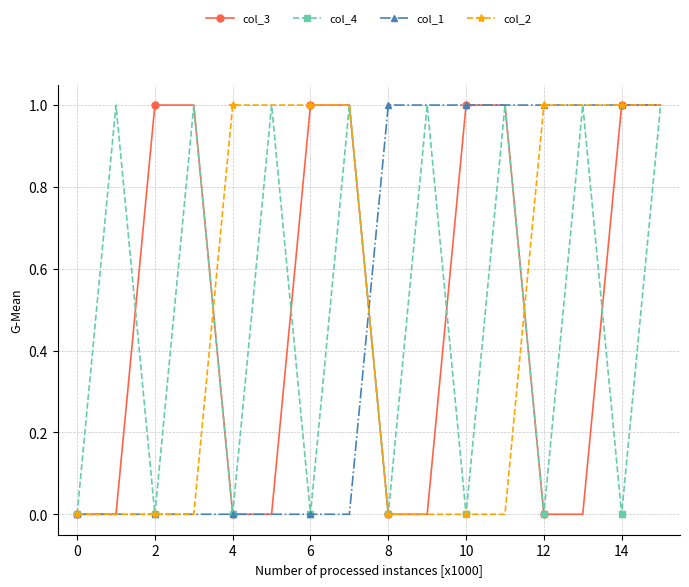

In col_4, how many points are lower than both neighbors (excluding endpoints)?

7